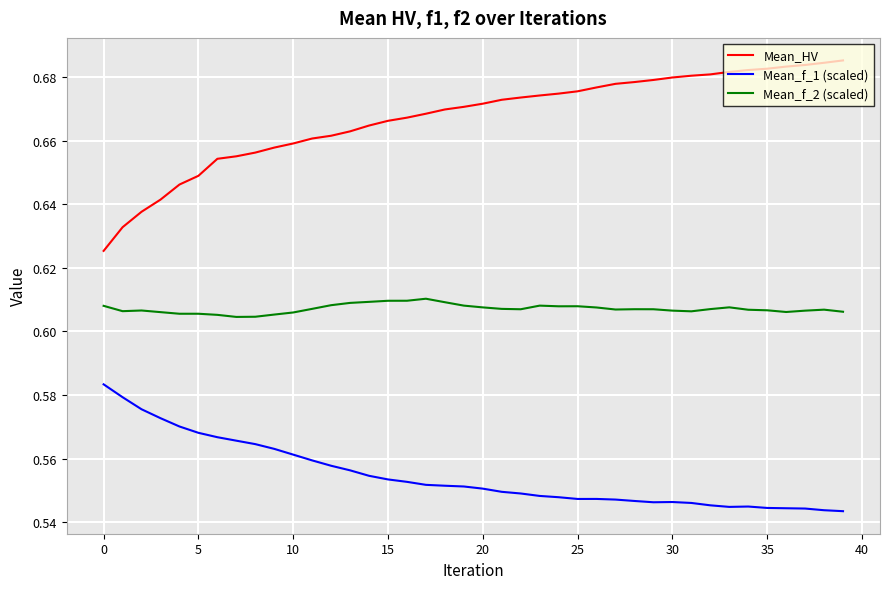

Which series has the largest range (max minus min)?

Mean_HV